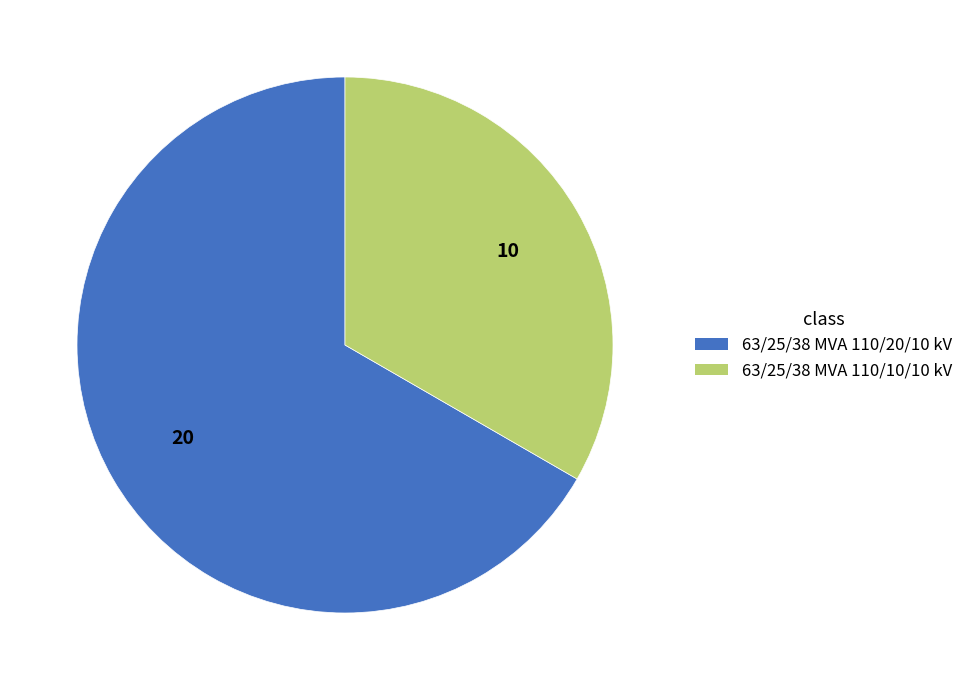

Rank the categories by value from lowest to highest.

63/25/38 MVA 110/10/10 kV, 63/25/38 MVA 110/20/10 kV